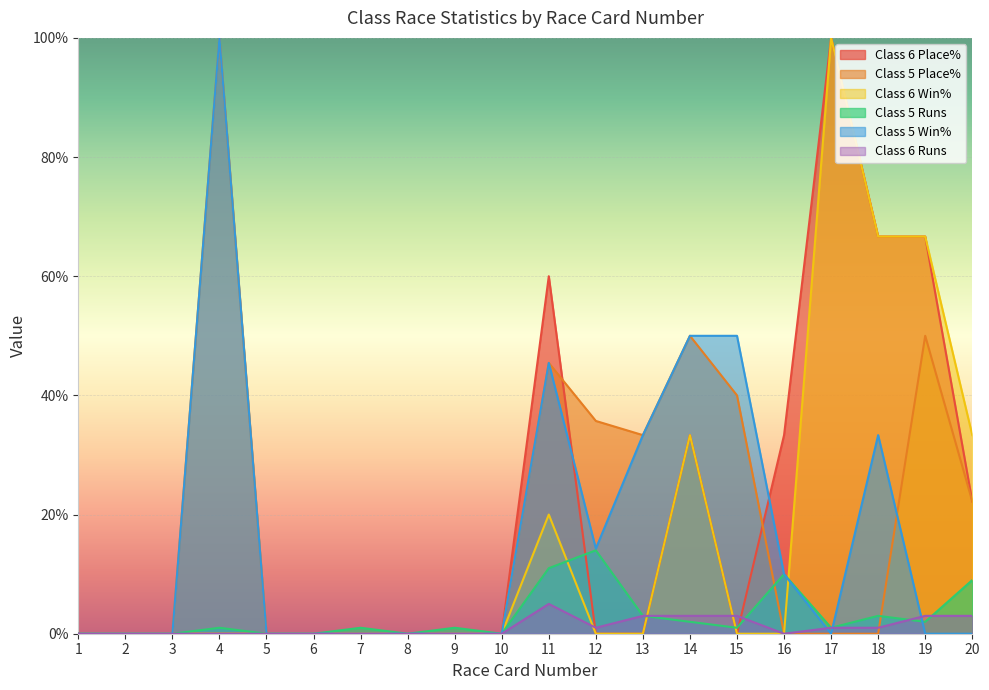

Which series ends up on top after the final intersection of Class 5 Win% and Class 6 Win%?

Class 6 Win%